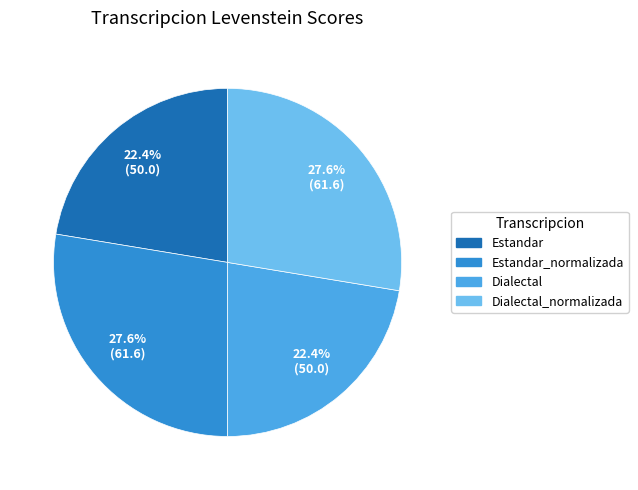

Is there any slice that represents more than half of the pie?

No